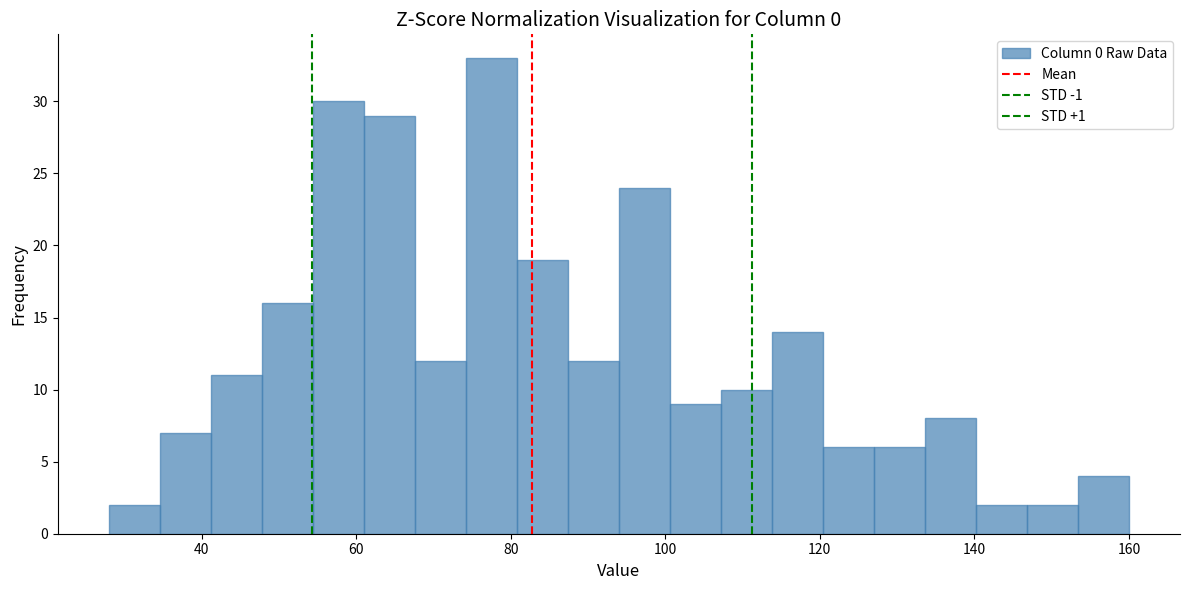

Around what value on the x-axis is the tallest bar? Give the approximate position of its centre, as read against the axis.

78